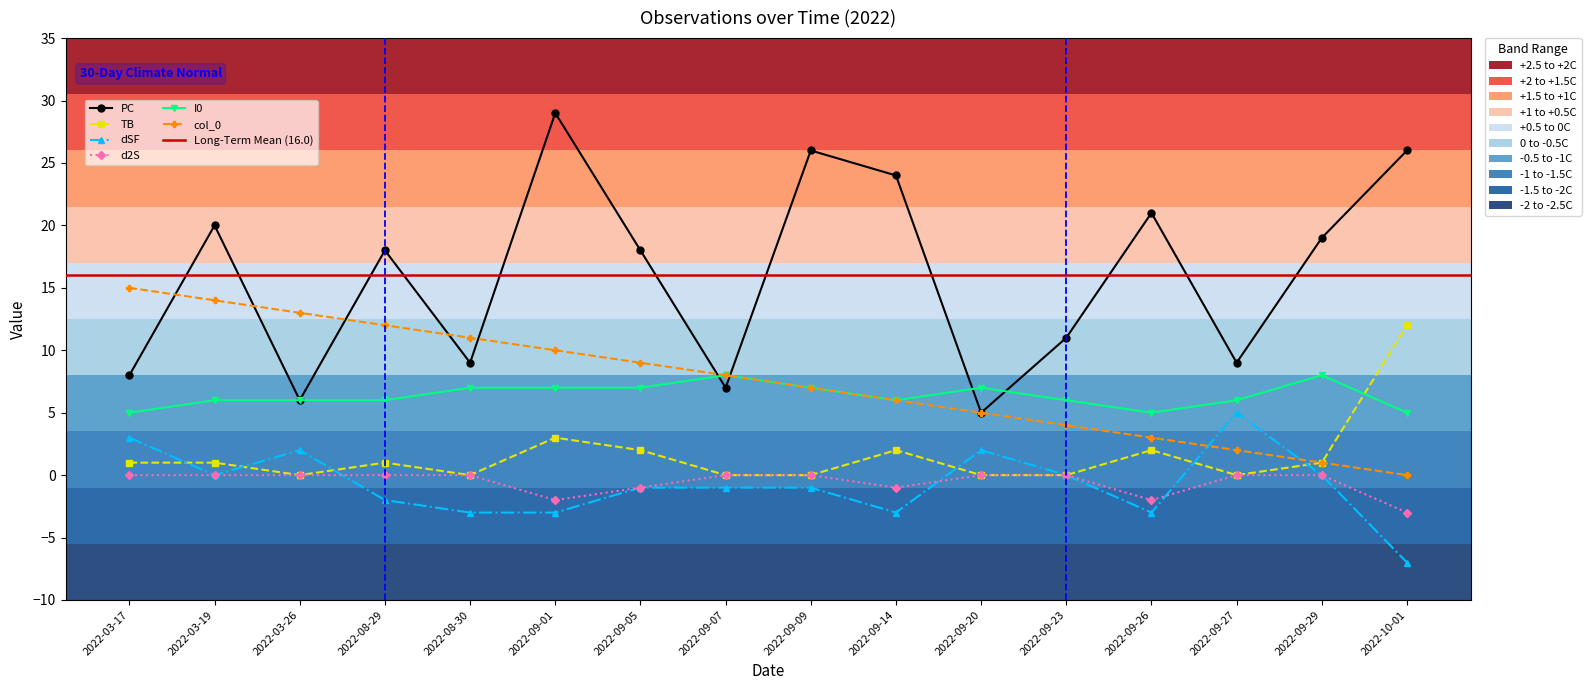

Where is dSF nearest to the value -1?

2022-09-05